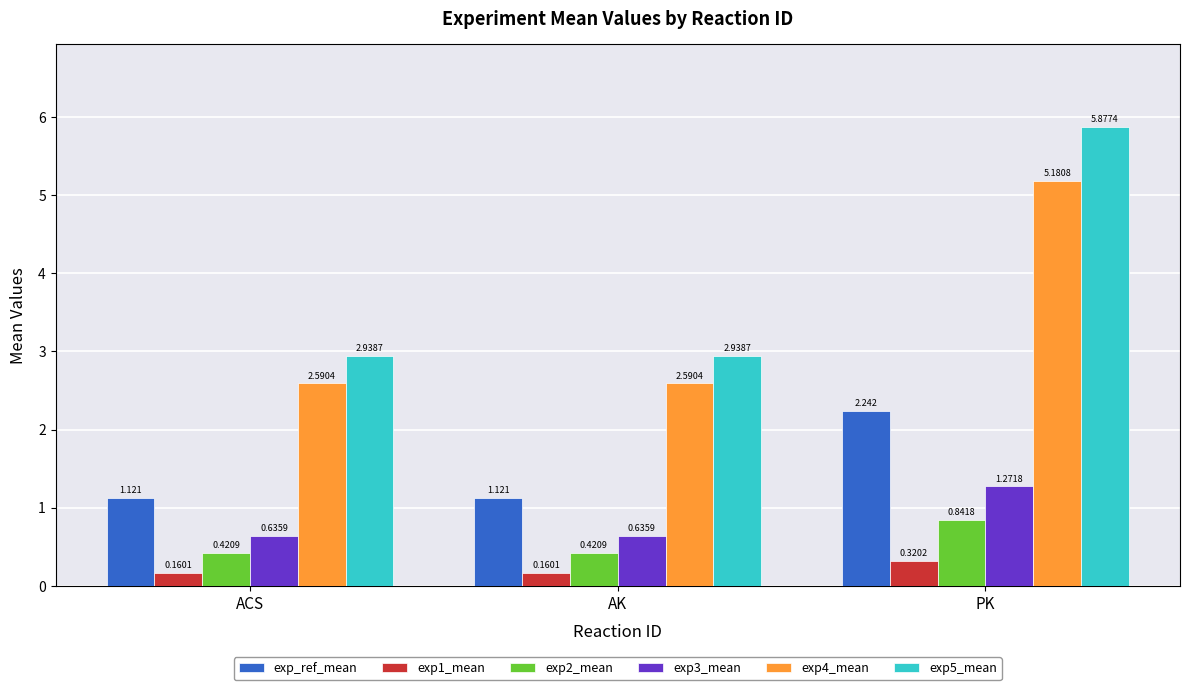

The exp3_mean series shows 1.9 at PK. True or false?

False